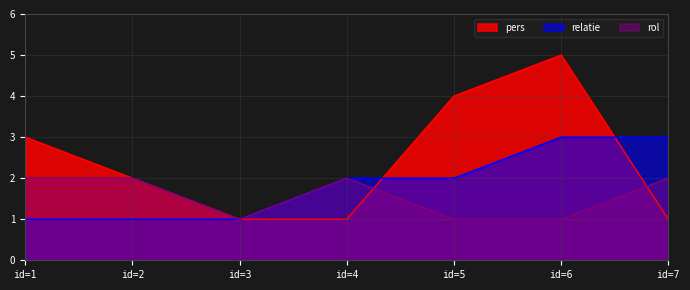

True or false: rol and relatie cross at least once.

False